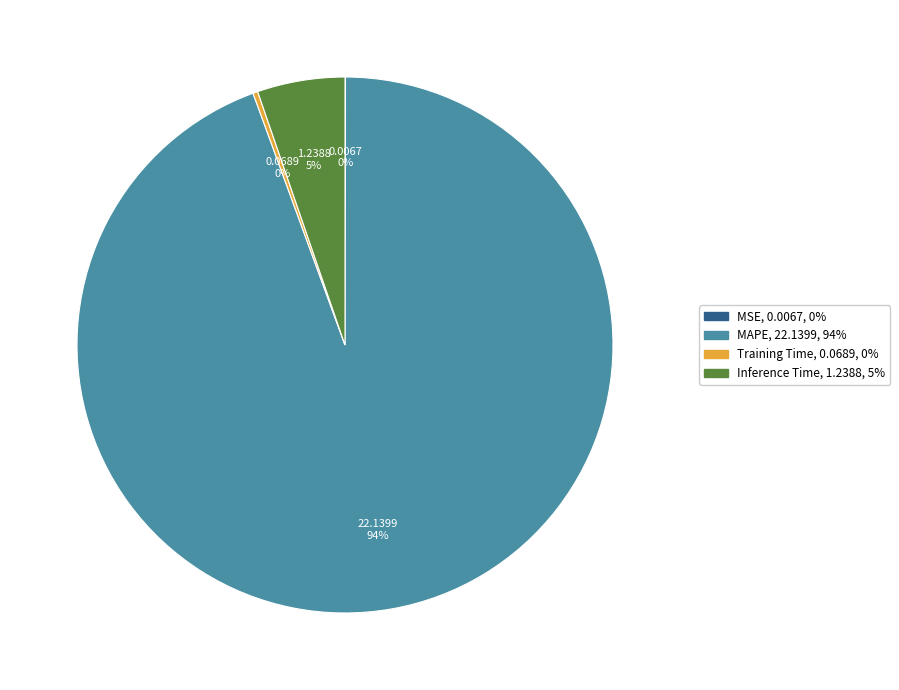

Which slice is the largest?

MAPE